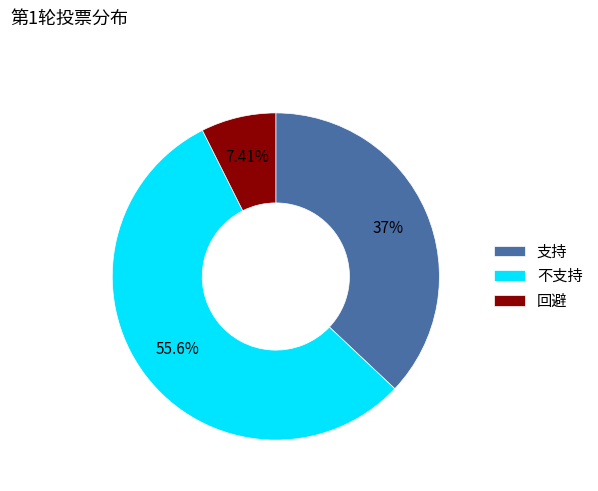

The 不支持 slice represents 71% of the pie. True or false?

False